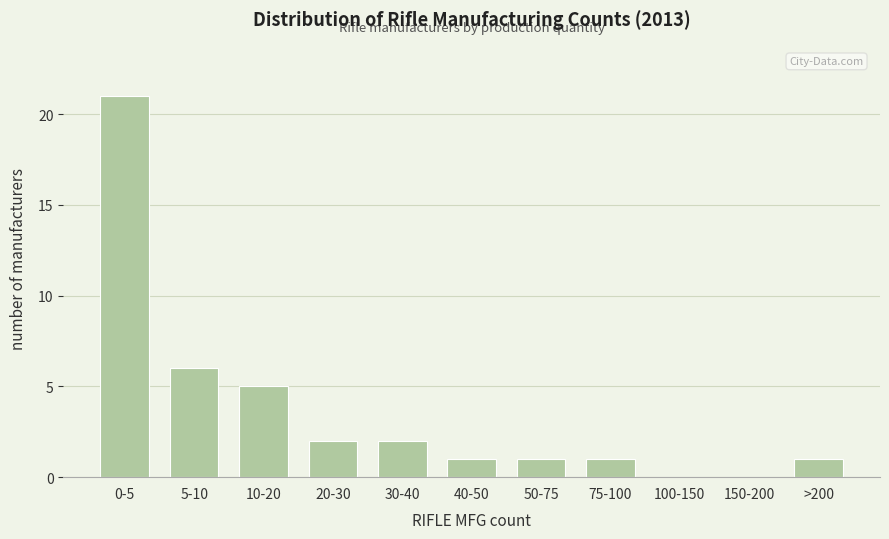

Reading left to right, list all the values displayed in this chart.

0-5=21	5-10=6	10-20=5	20-30=2	30-40=2	40-50=1	50-75=1	75-100=1	100-150=0	150-200=0	>200=1